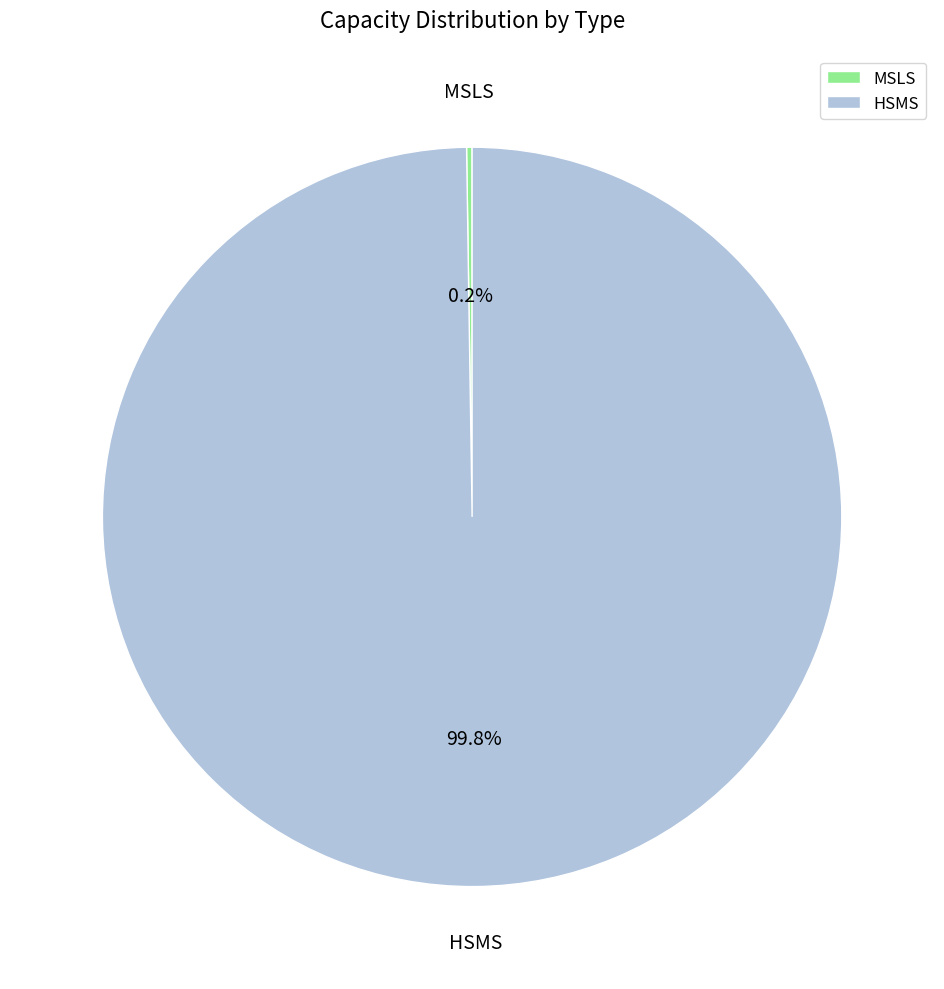

What portion of the pie excludes HSMS?

0.2%